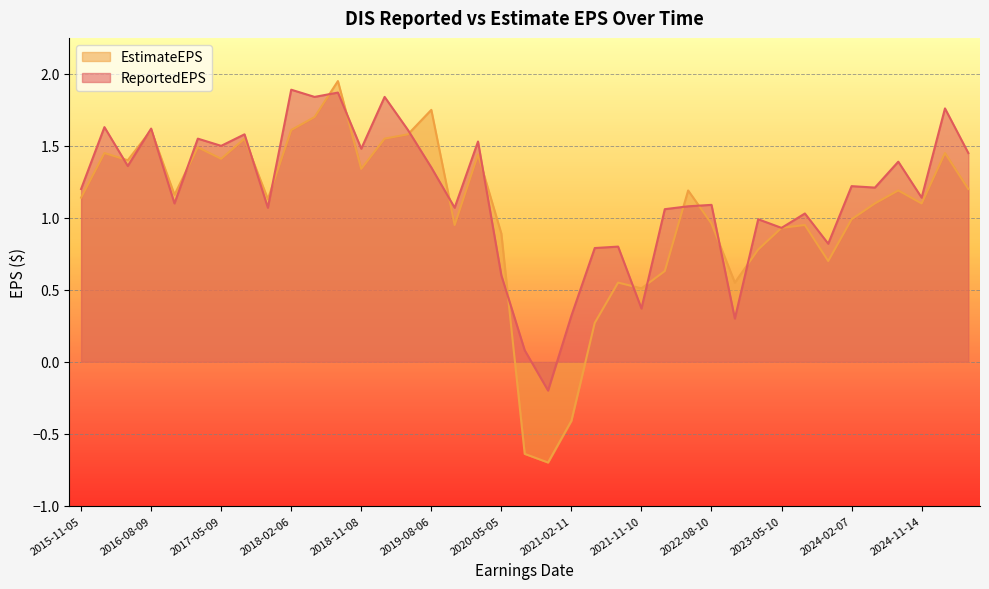

At which category is the sum across all series the highest?

2018-08-07